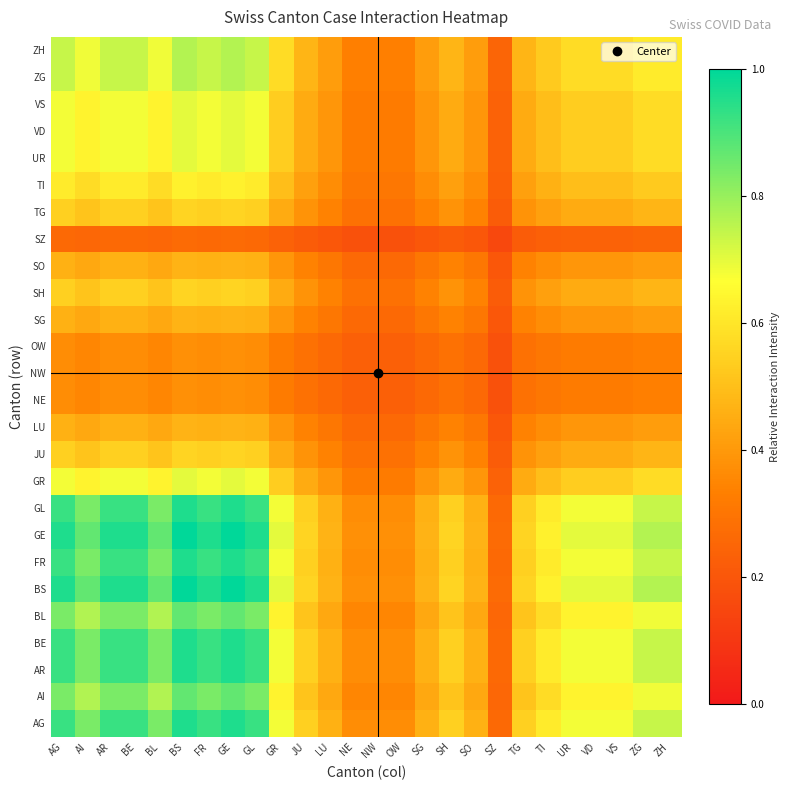

Which label corresponds to the smallest value in the chart?

SZ